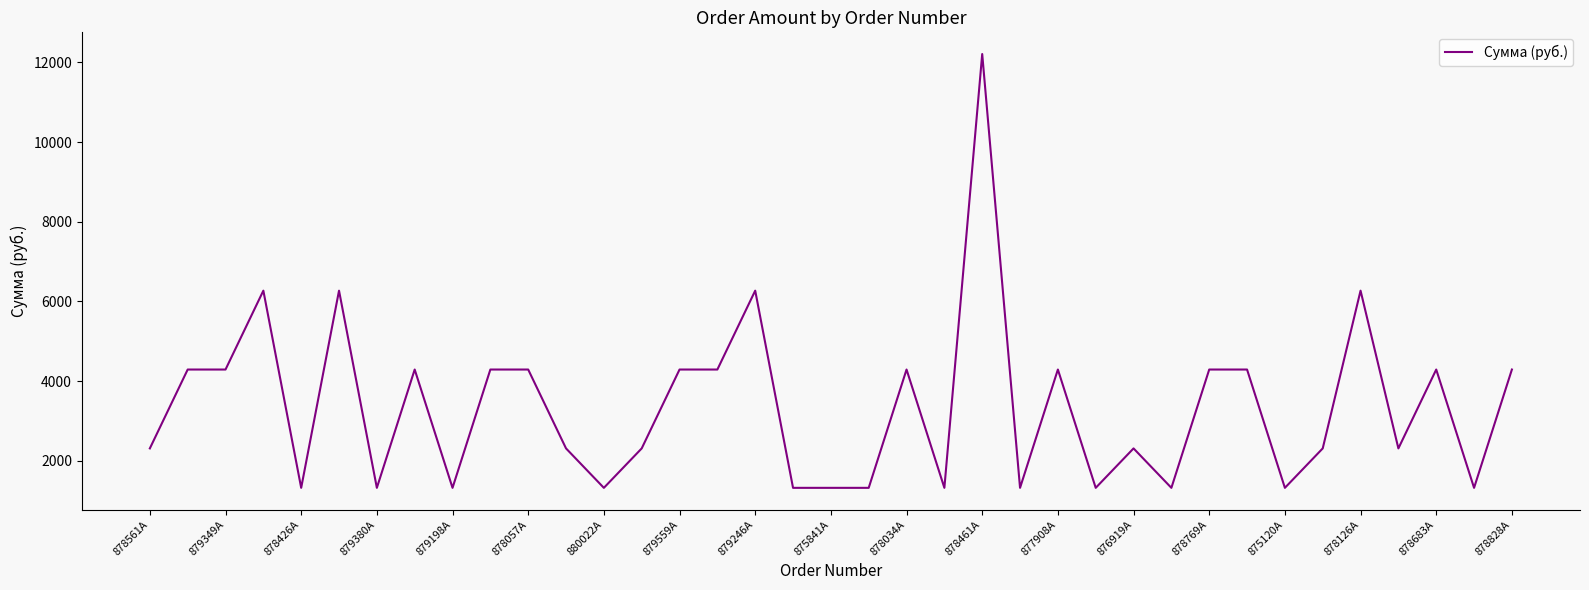

What is the maximum value shown in the chart?

12210